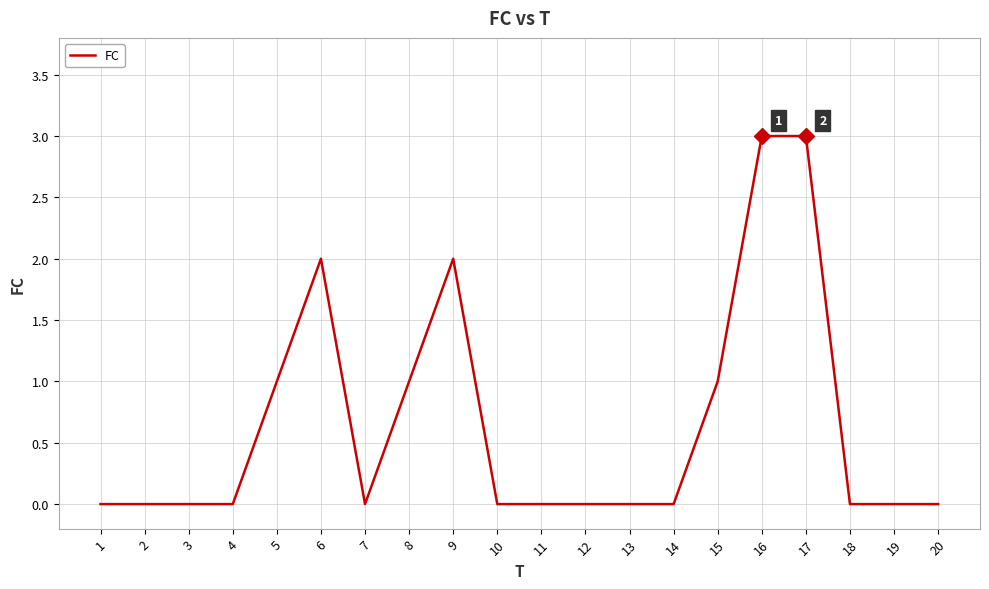

Does the chart display data point markers on the line(s)?

No